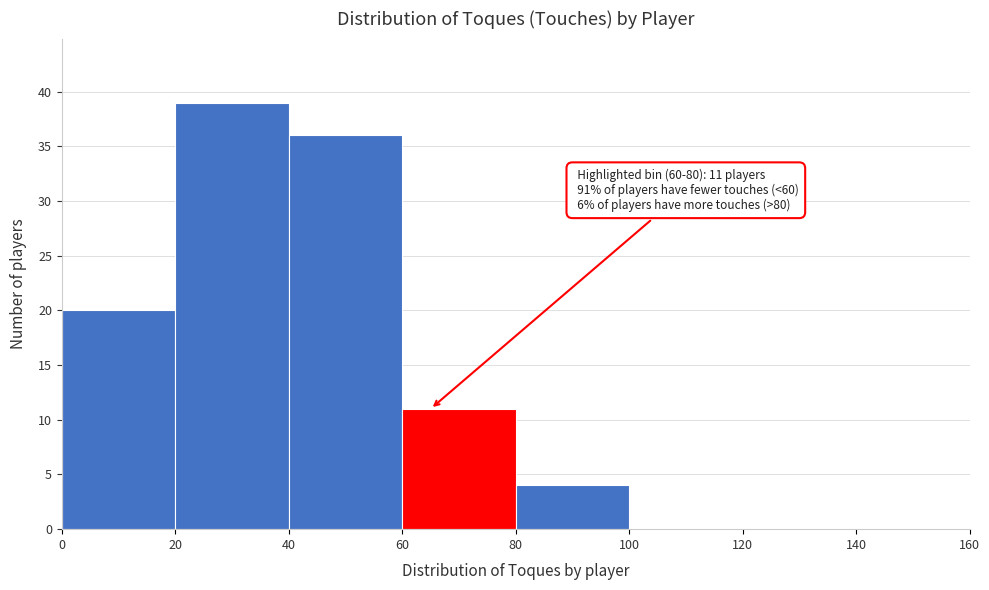

Over which range of the x-axis is the bar tallest?

20 to 40